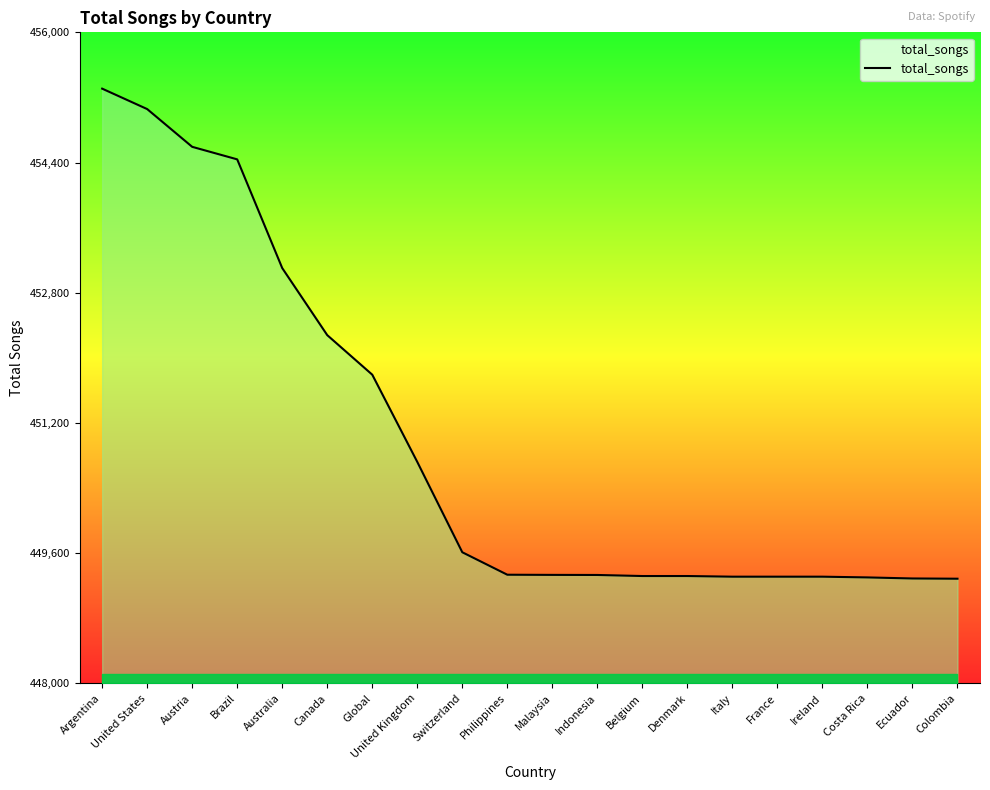

What is the difference between the maximum and minimum values?

6022